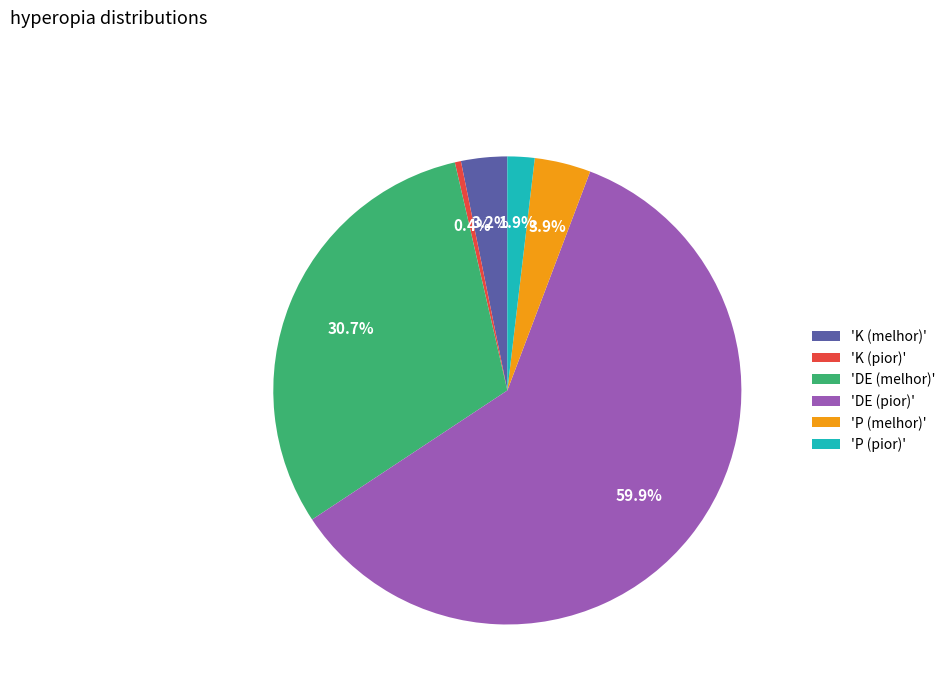

Is the sum of 'DE (pior)' and 'K (pior)' greater than half?

Yes